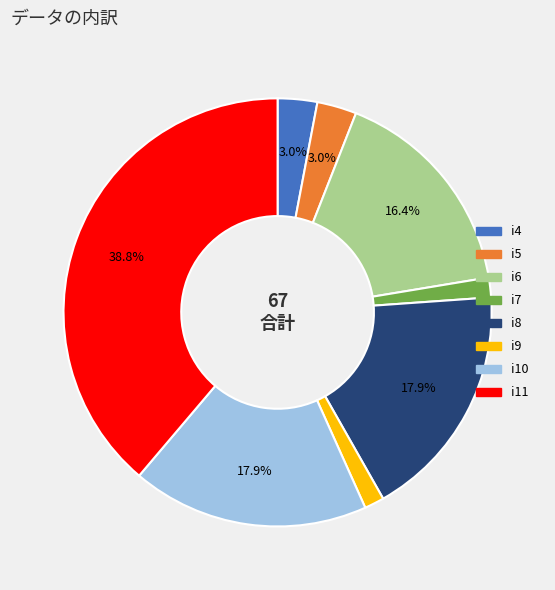

Is there a majority slice in this chart?

No